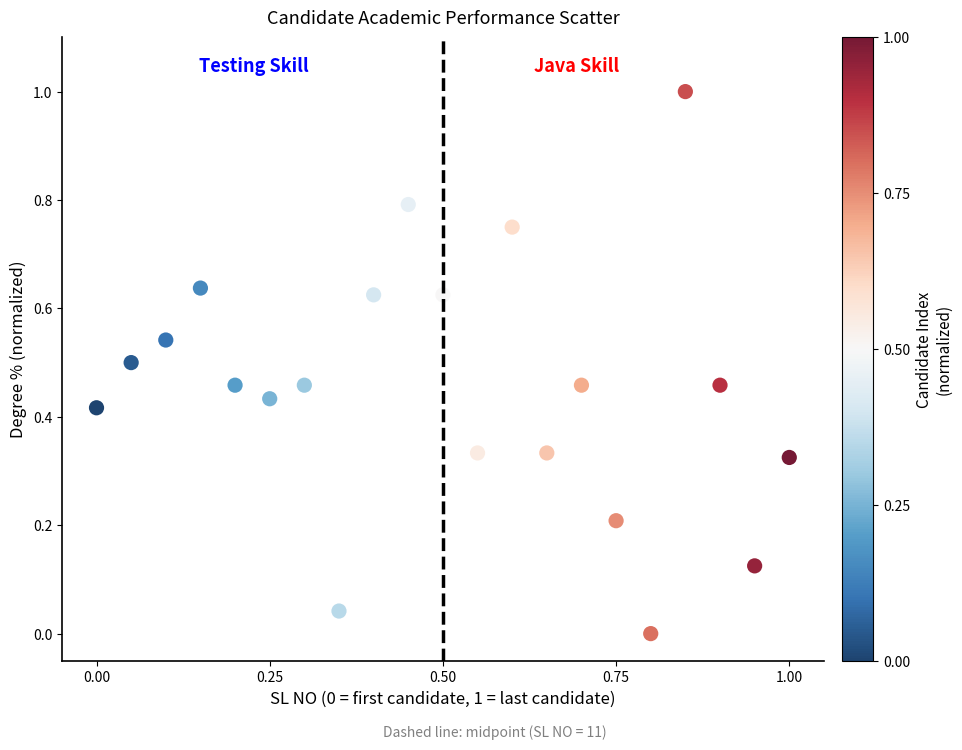

What is the range of Y values (max minus min)?

1.0